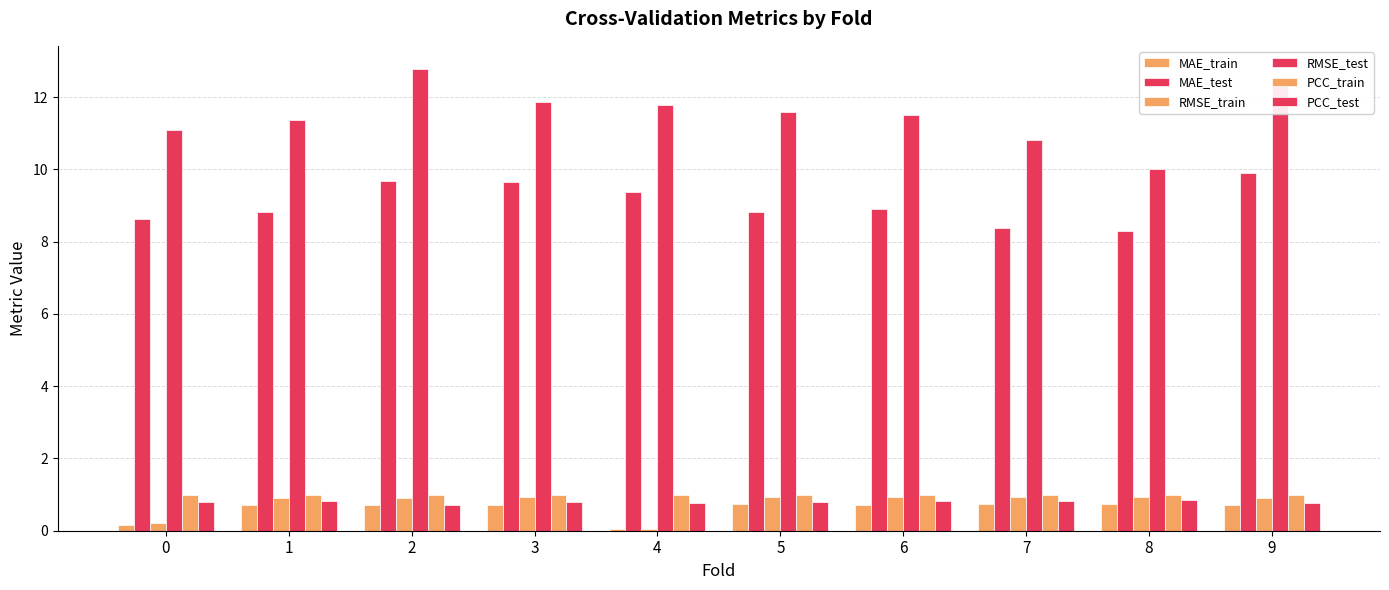

At 3, list the series in order from smallest to largest.

MAE_train, PCC_test, RMSE_train, PCC_train, MAE_test, RMSE_test